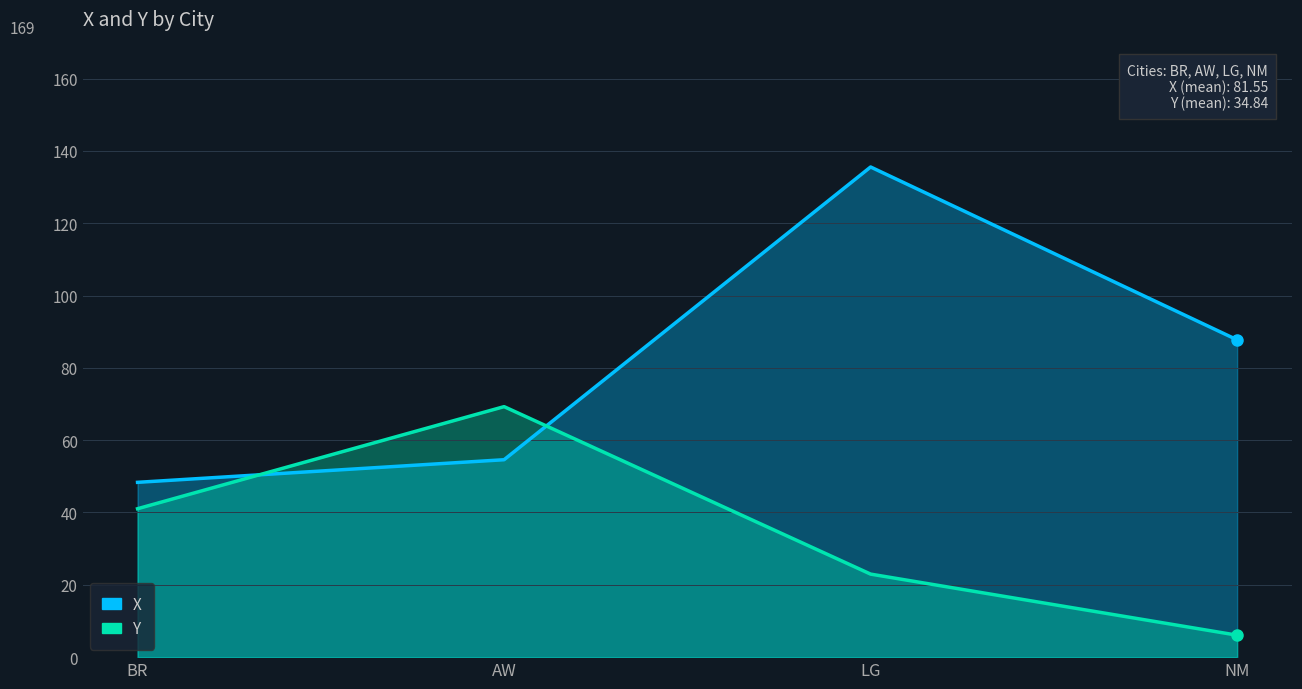

Which series changed the most between LG and NM?

X